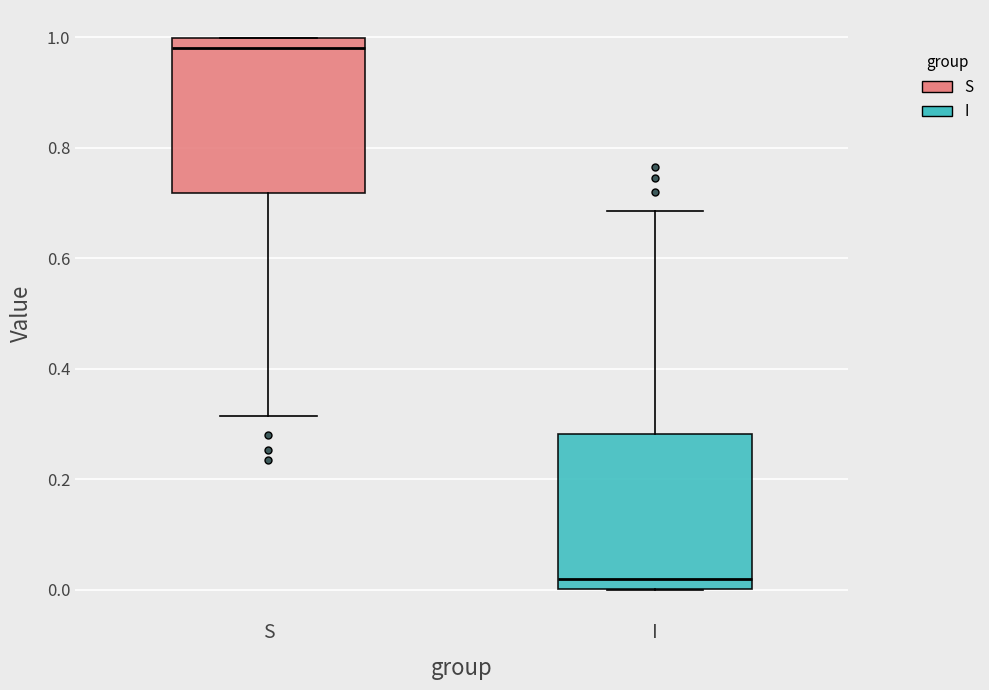

Where does the upper whisker of the box for I end on the y-axis? The values are not printed on the chart, so give them approximately, as read against the axis.

0.68